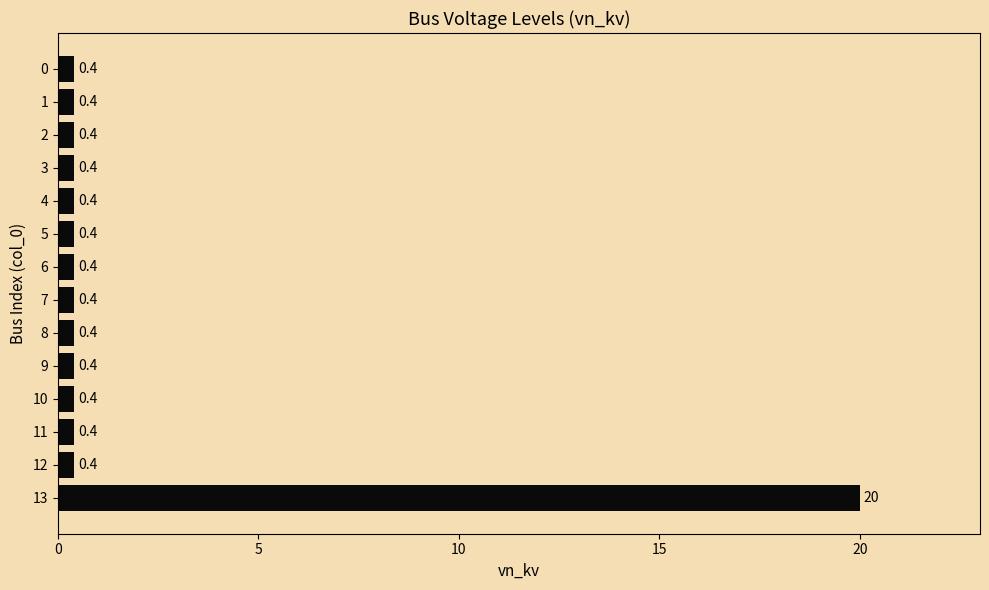

What is the greatest value displayed?

20.0